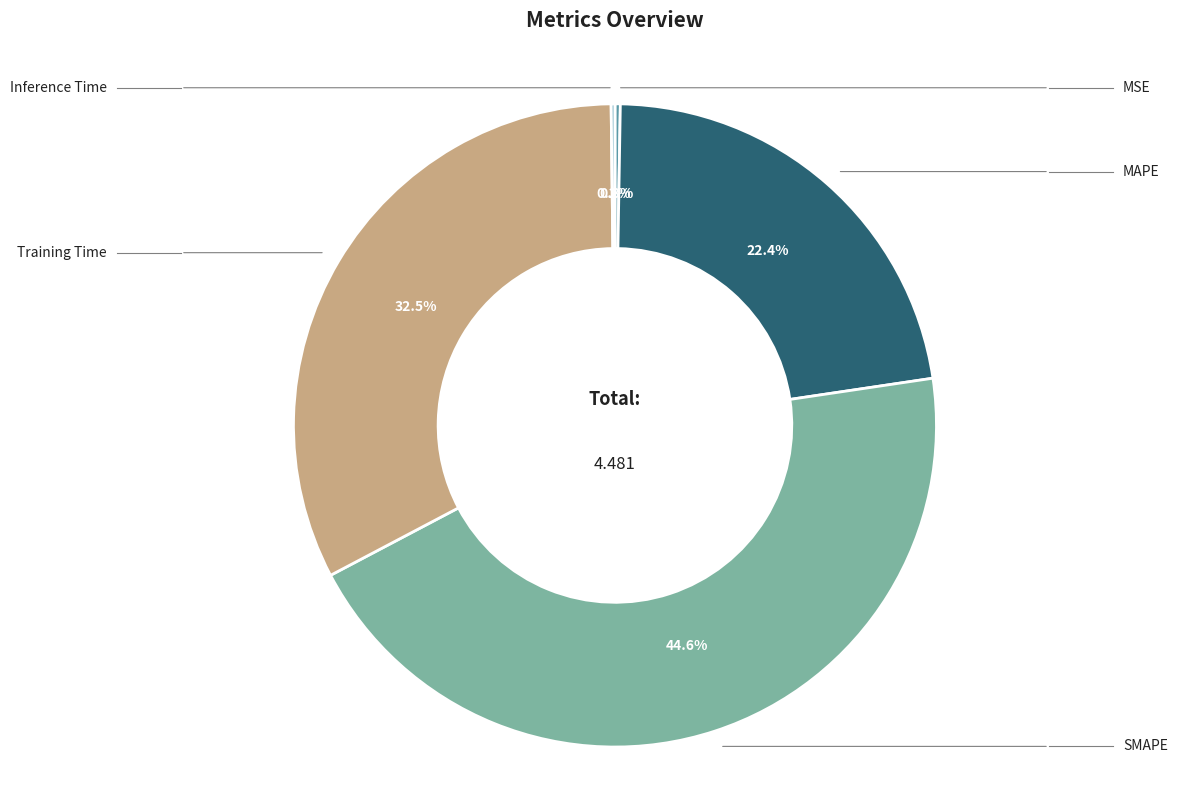

Count the number of slices in the pie.

5